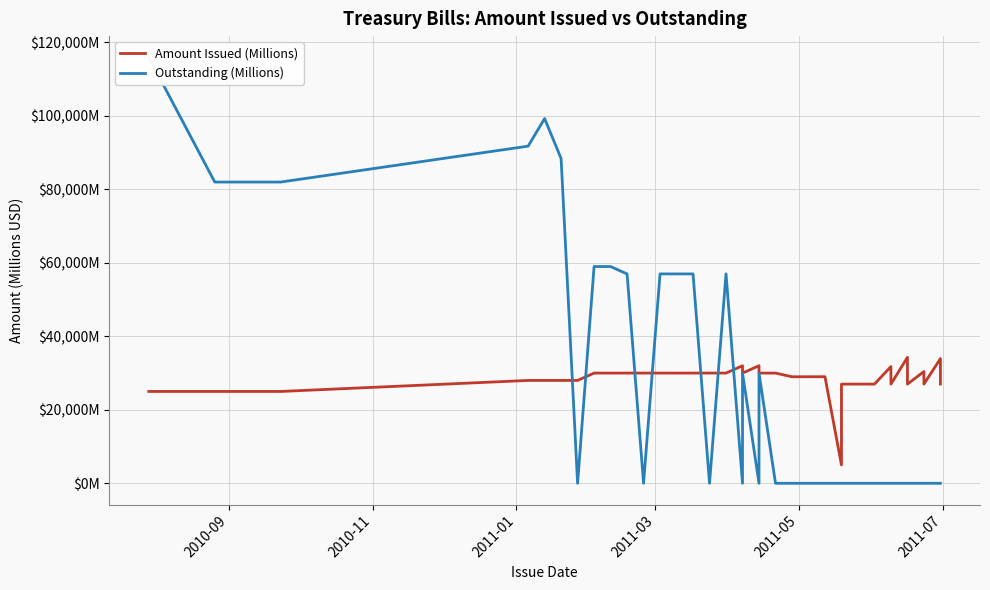

At how many categories does at least one series exceed 36160?

13